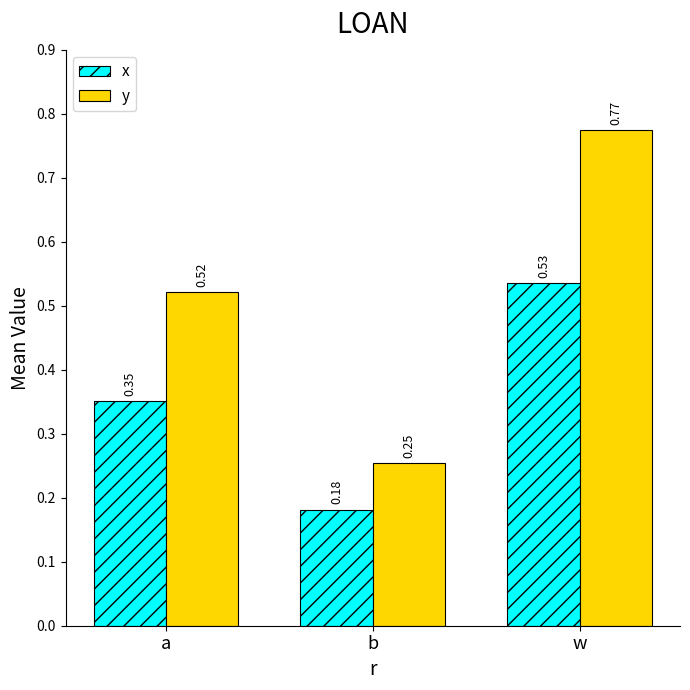

List the series in order of their overall mean, lowest first.

x, y